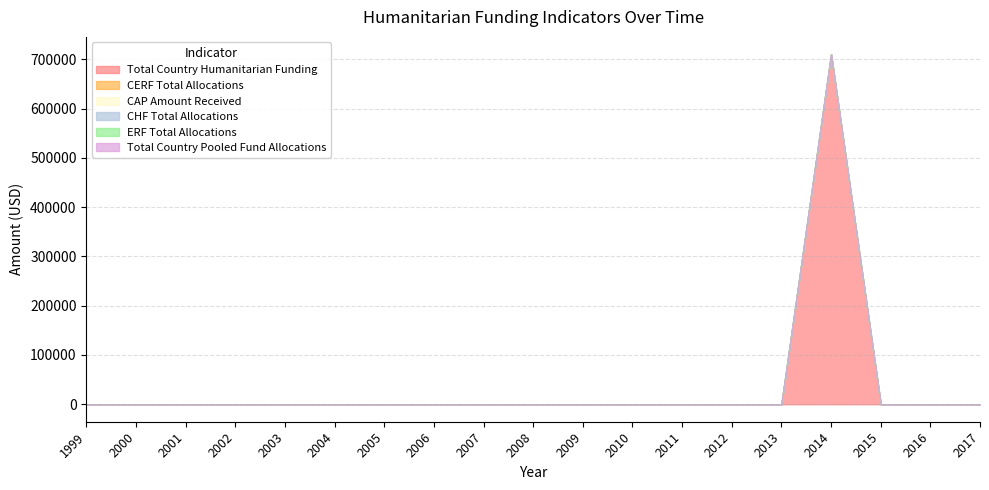

True or false: CHF Total Allocations and Total Country Pooled Fund Allocations cross at least once.

False